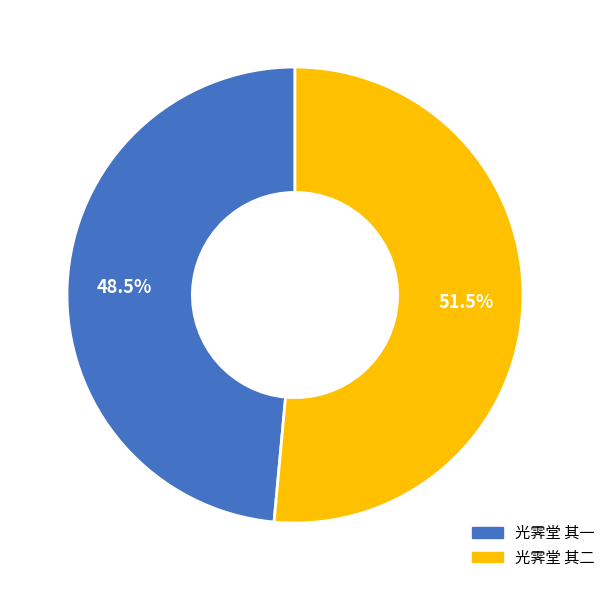

Do 光霁堂 其二 and 光霁堂 其一 together represent more than half of the pie?

Yes